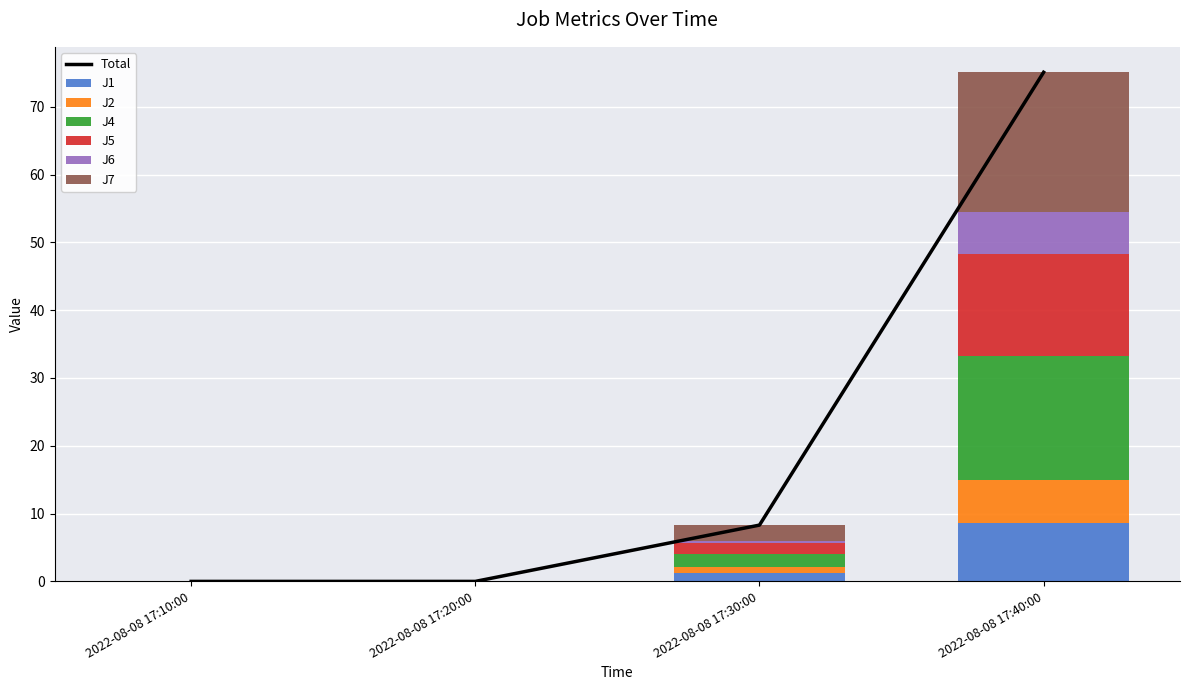

What is the sum of the J1 values at 2022-08-08 17:20:00 and 2022-08-08 17:40:00?

8.6